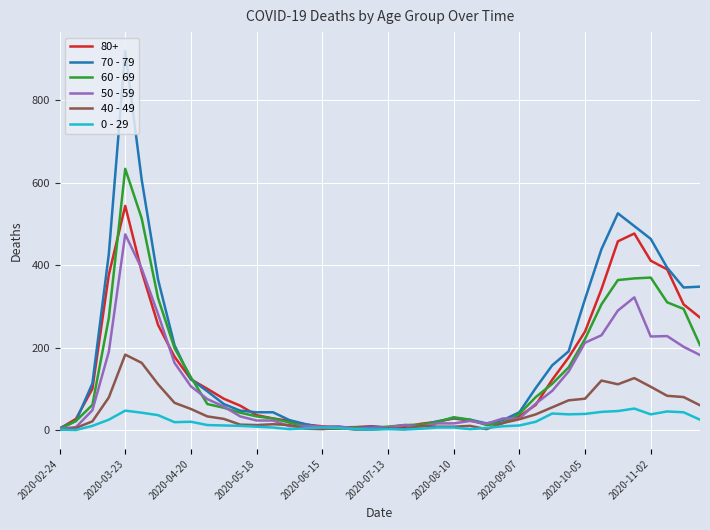

Which series has the widest spread of values?

70 - 79